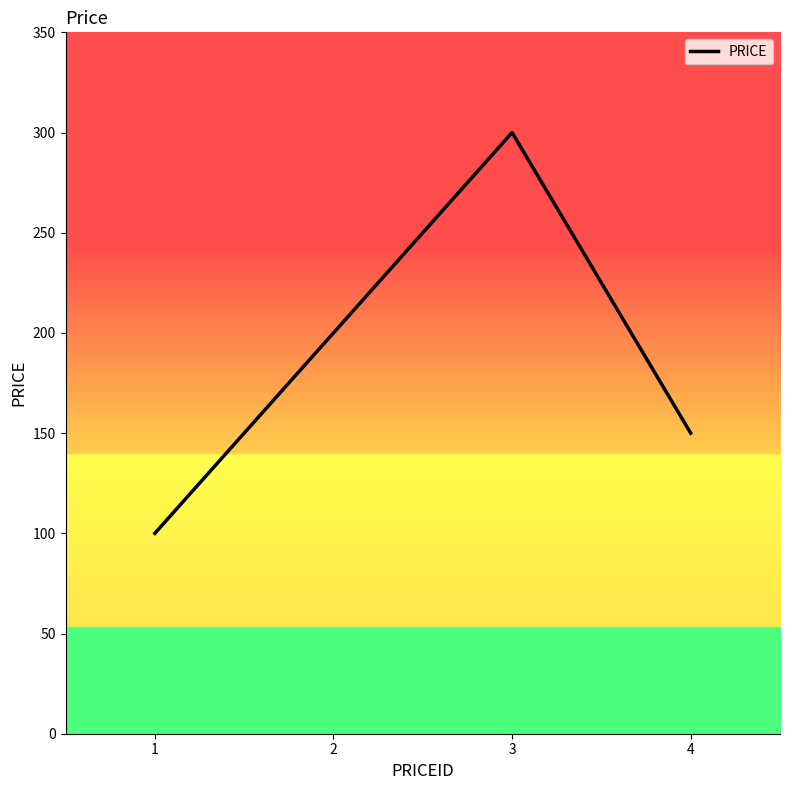

Reading left to right, transcribe all the data shown in this chart.

1=100	2=200	3=300	4=150